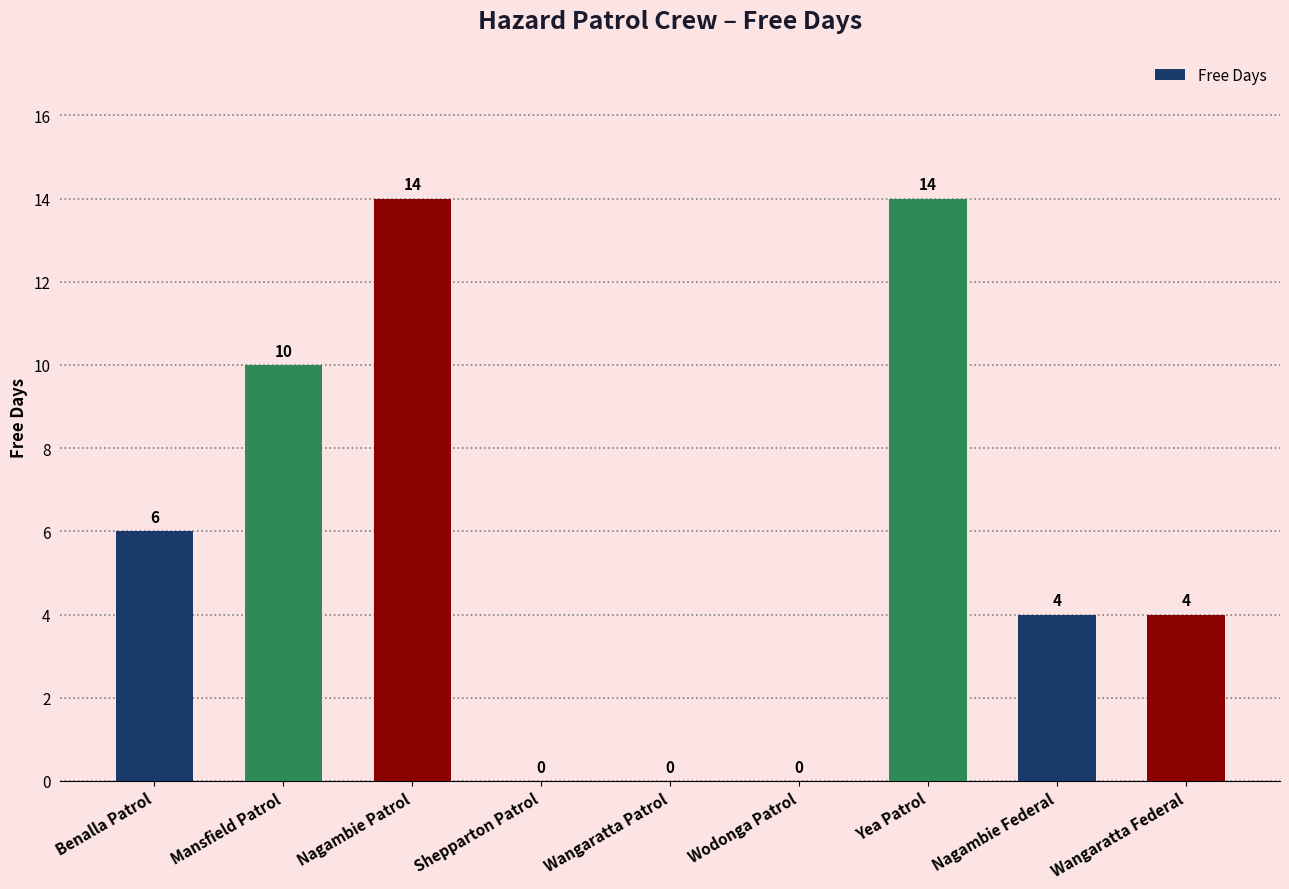

What is the change in value from Wodonga Patrol to Nagambie Federal?

+4